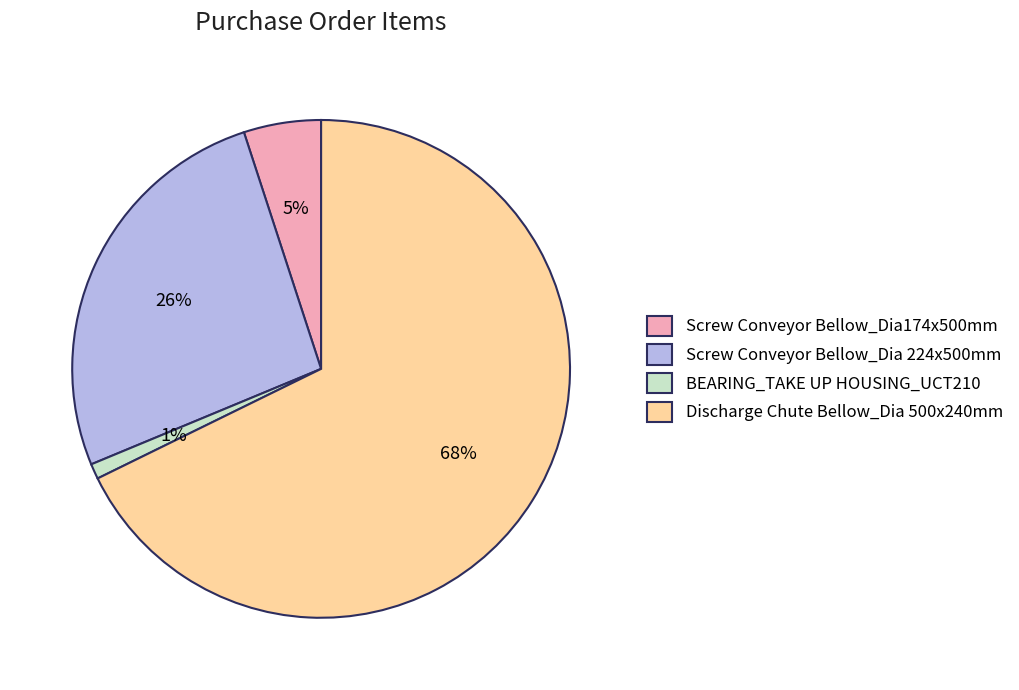

To the nearest percent, what percentage of the pie is BEARING_TAKE UP HOUSING_UCT210?

1%